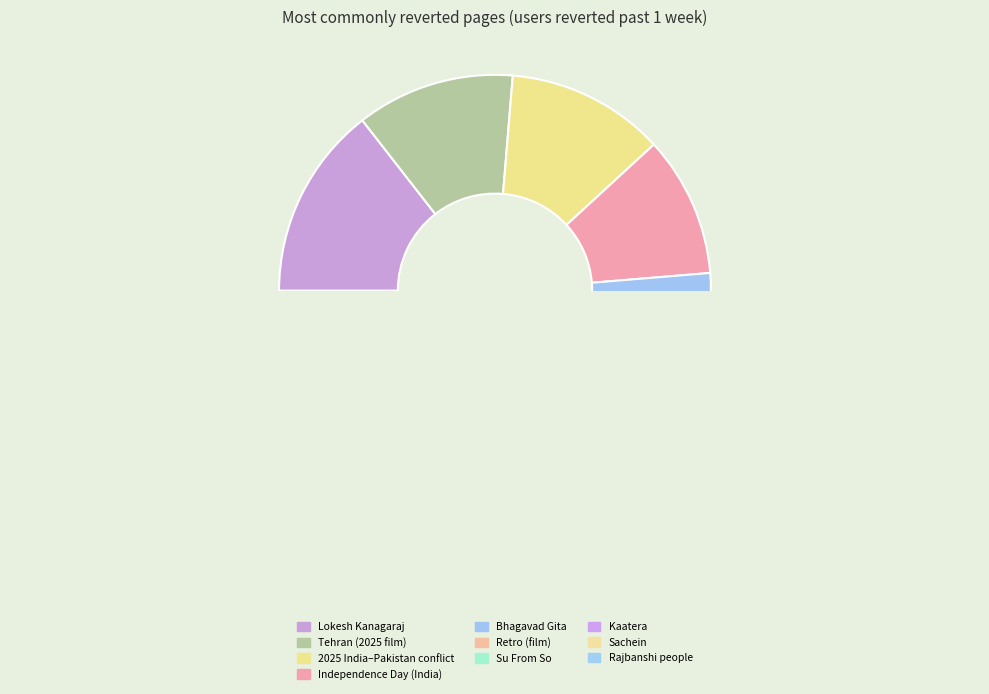

How many slices are in this pie chart?

10